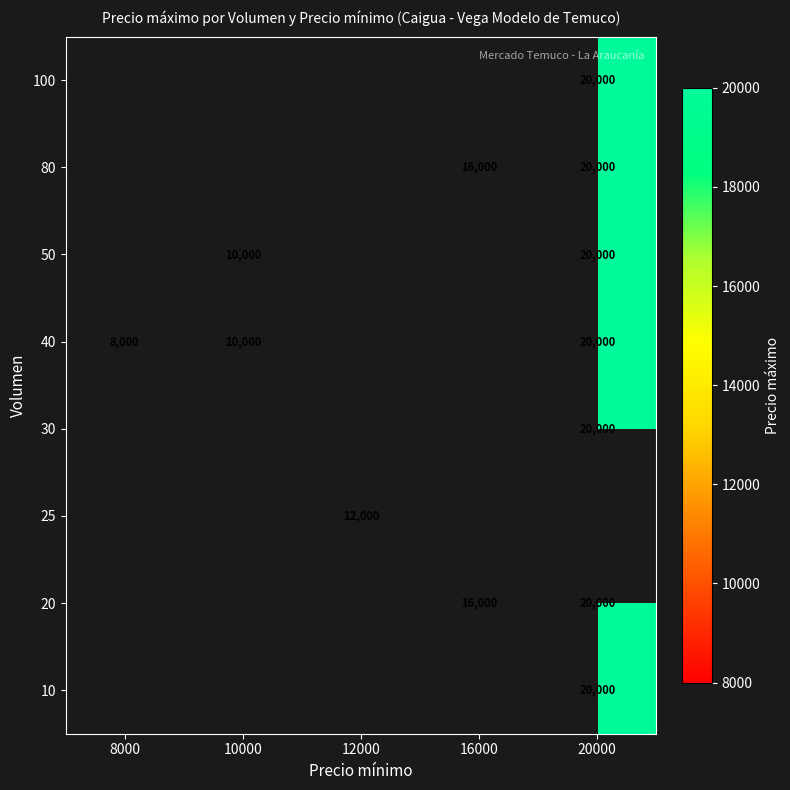

The 20 series shows 25520 at 16000. True or false?

False